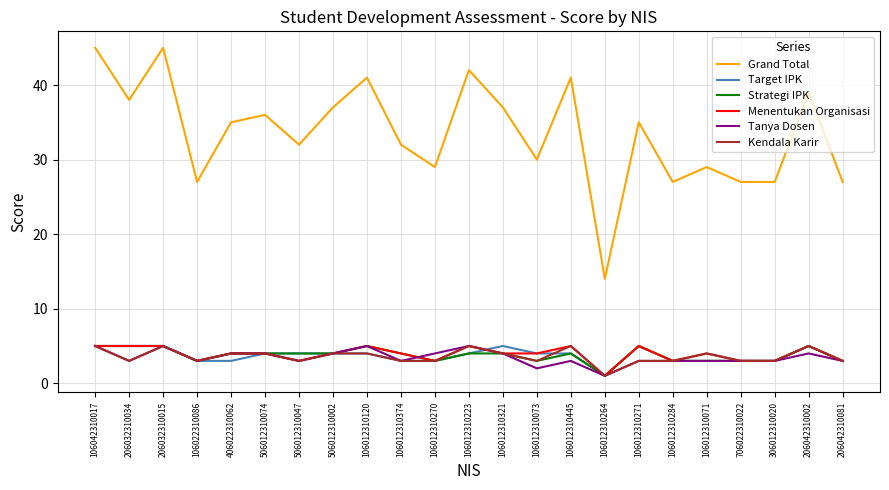

Does the chart display data point markers on the line(s)?

No